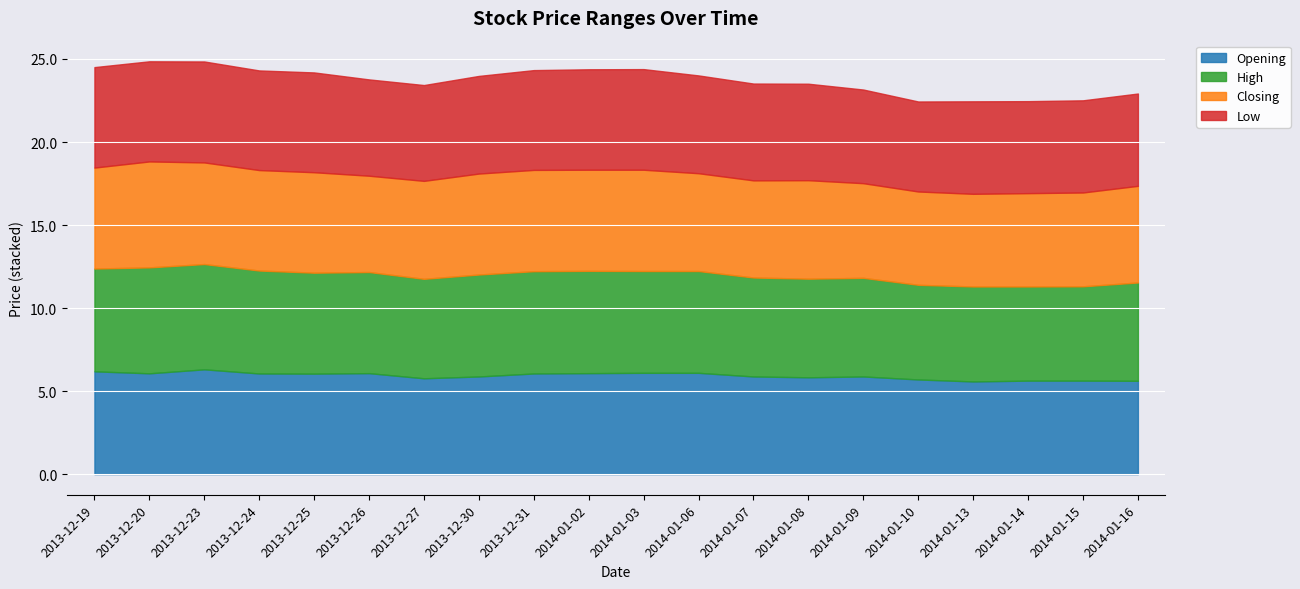

What position from the right is 2014-01-07?

8